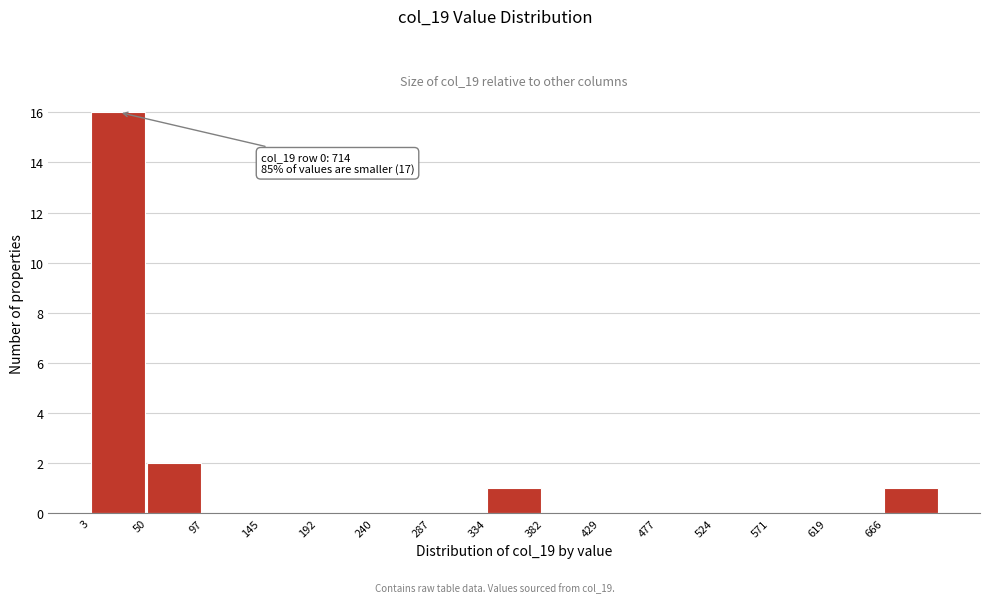

Over which range of the x-axis is the bar tallest?

5 to 50